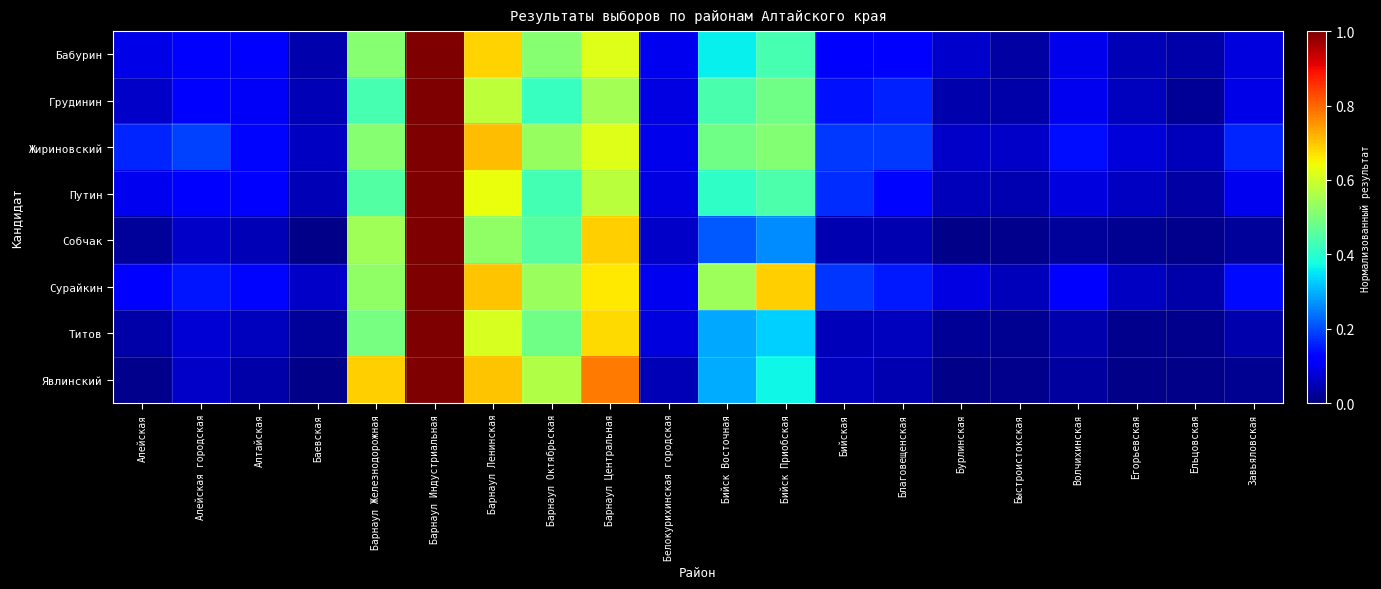

What is the total value across all series at Егорьевская?

0.3